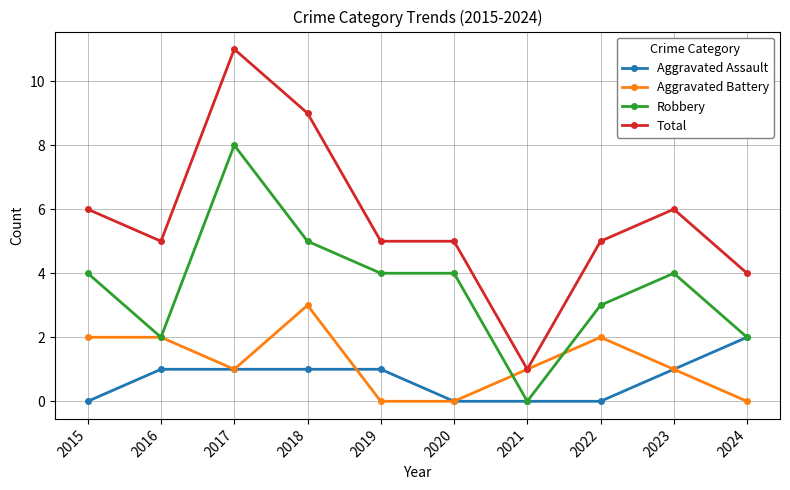

Rank the series by their maximum value, from highest to lowest.

Total, Robbery, Aggravated Battery, Aggravated Assault